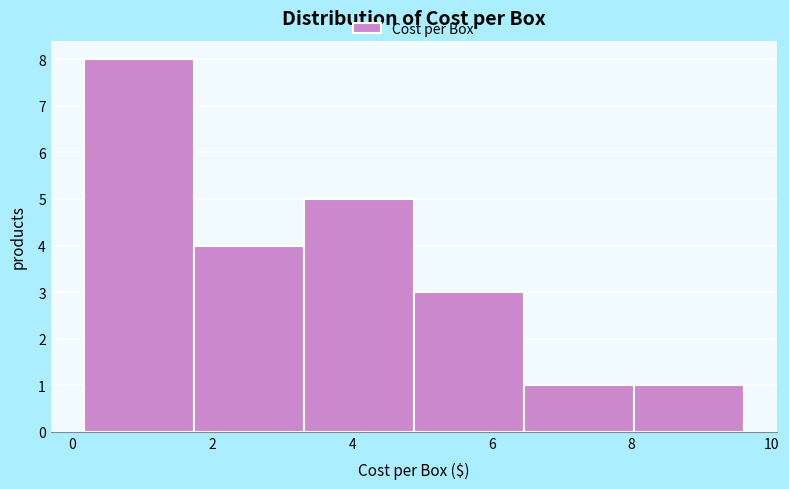

Over which range of the x-axis is the bar tallest?

0.2 to 1.8